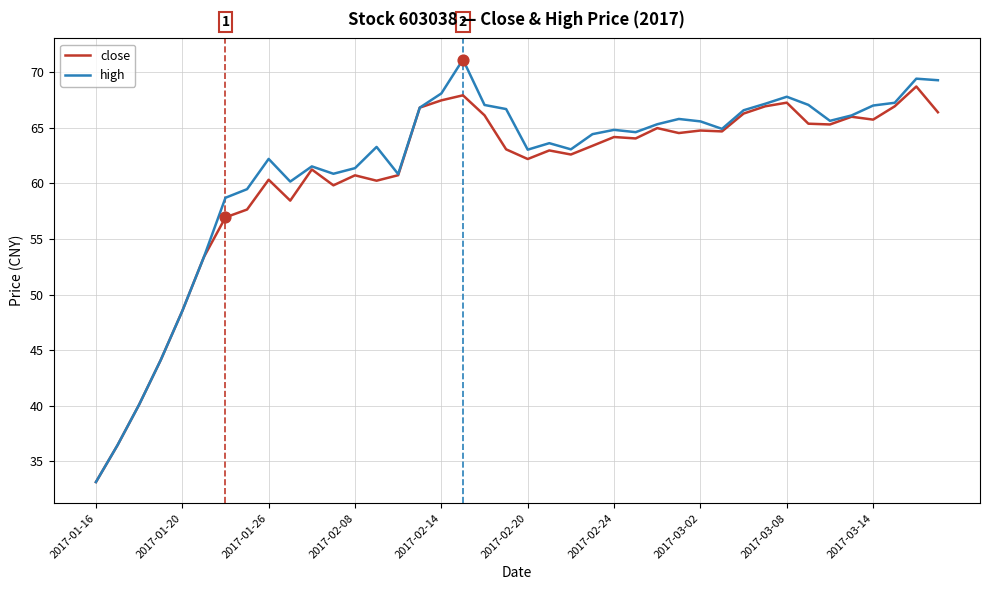

Rank the series by their maximum value, from highest to lowest.

high, close